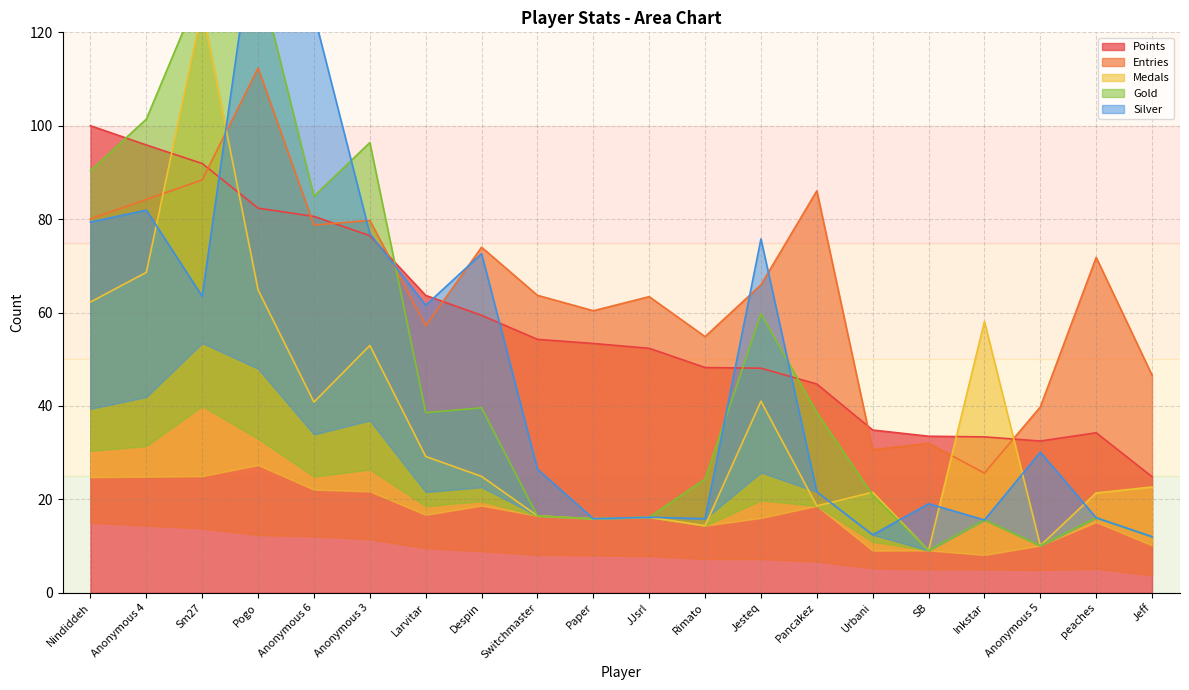

What is the sum of the Points values at Inkstar and Sm27?

125.3